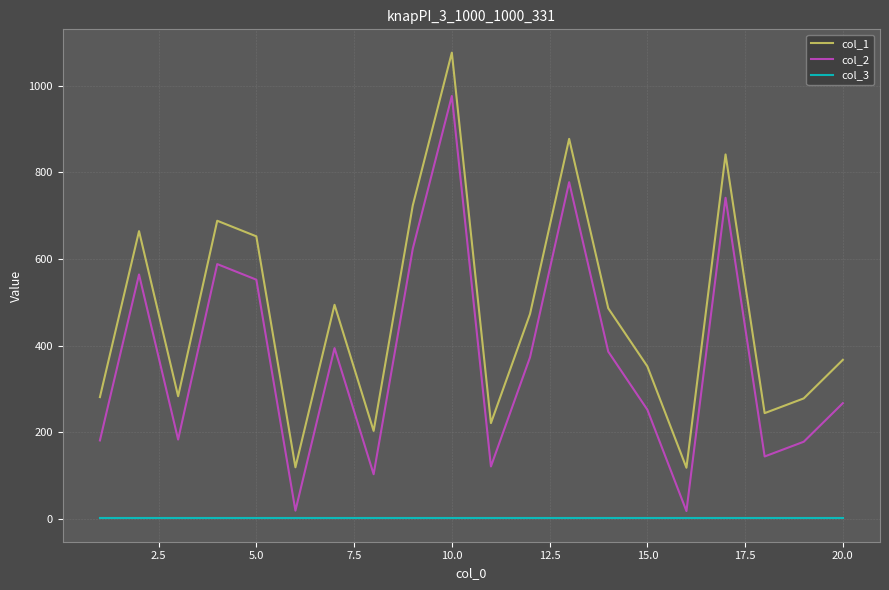

Rank the series by their maximum value, from highest to lowest.

col_1, col_2, col_3